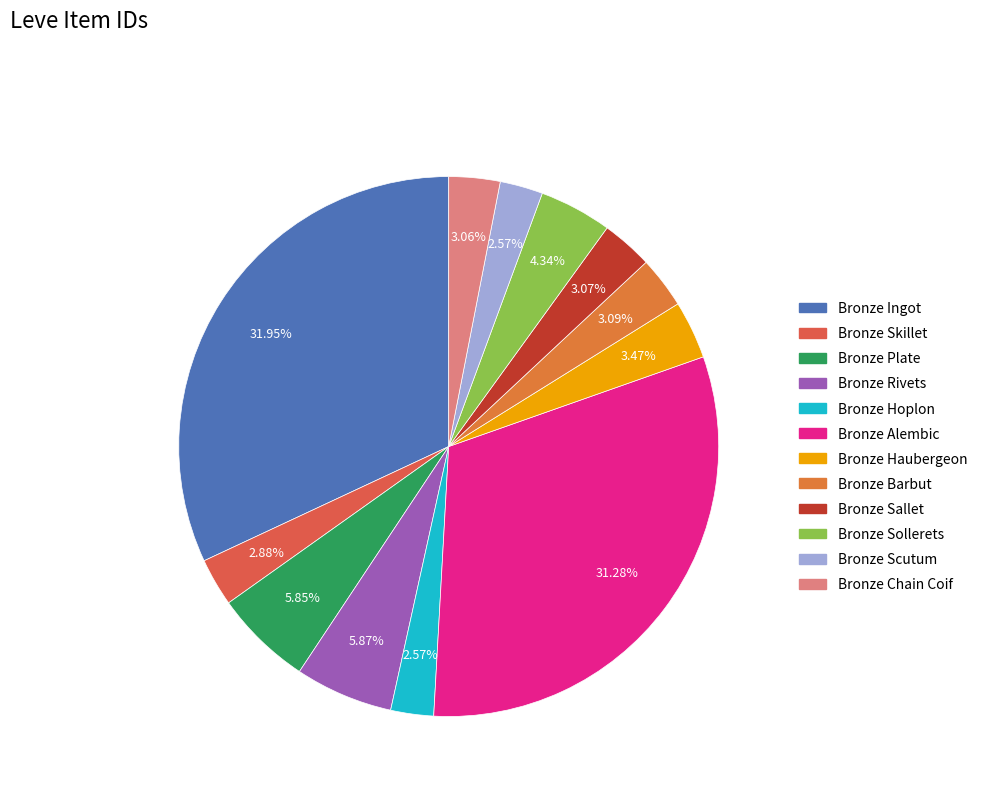

To the nearest percent, what percentage of the pie is Bronze Hoplon?

3%